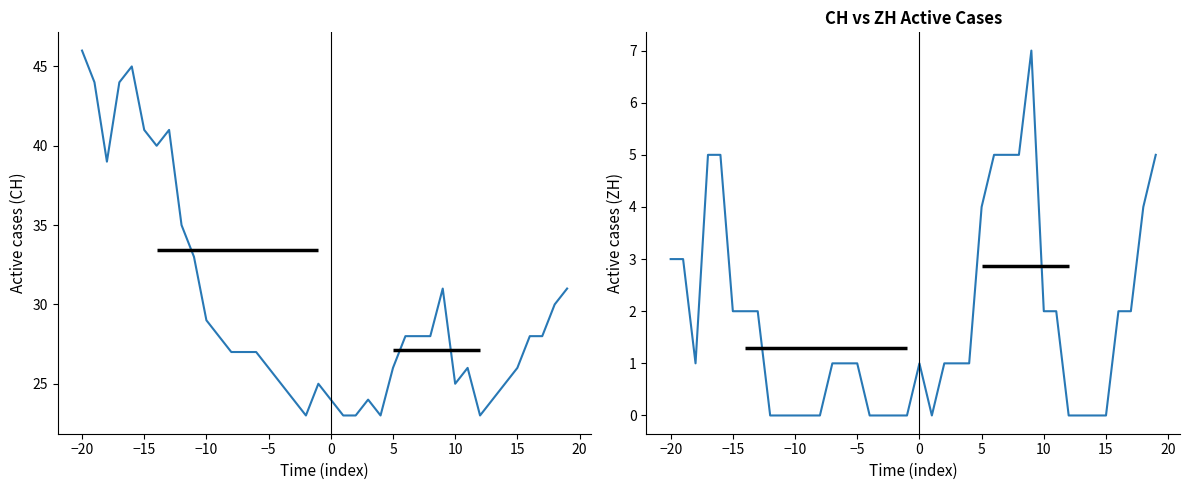

True or false: CH has a value of 52 at 5.

False